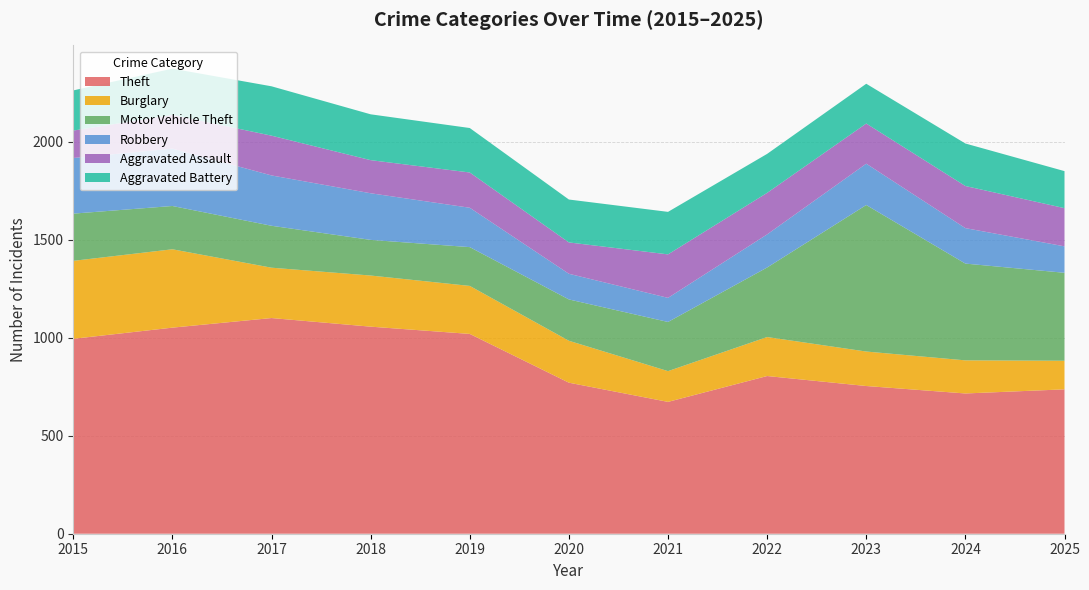

Reading left to right, transcribe all the data shown in this chart.

Theft: 995	1052	1101	1057	1020	771	673	805	754	716	737
Burglary: 398	400	257	261	245	214	157	199	176	169	146
Motor Vehicle Theft: 241	221	214	182	198	211	251	355	748	494	449
Robbery: 284	293	257	238	201	131	123	169	211	181	135
Aggravated Assault: 140	172	203	169	180	160	222	212	205	215	195
Aggravated Battery: 205	236	252	234	227	219	217	199	203	217	189